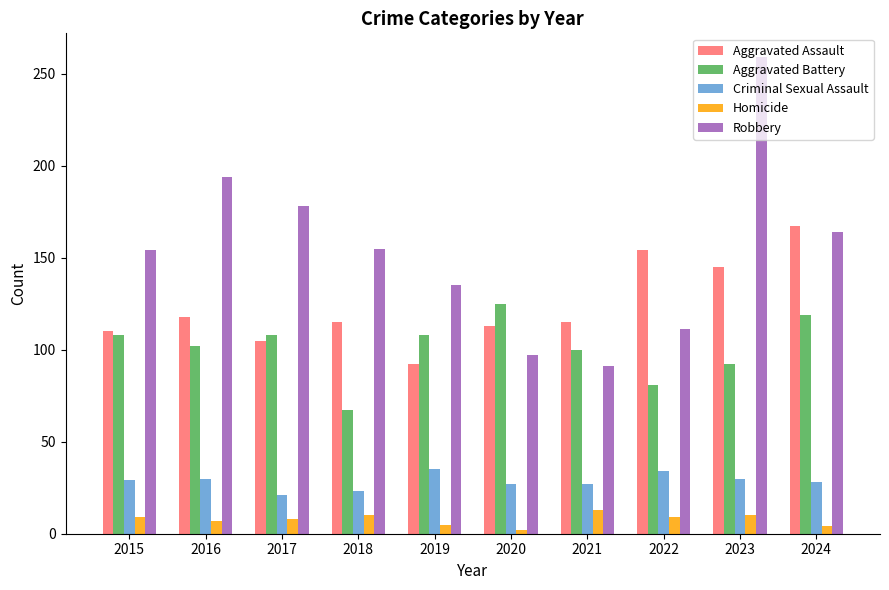

What is the difference between the highest and lowest values at 2017?

170